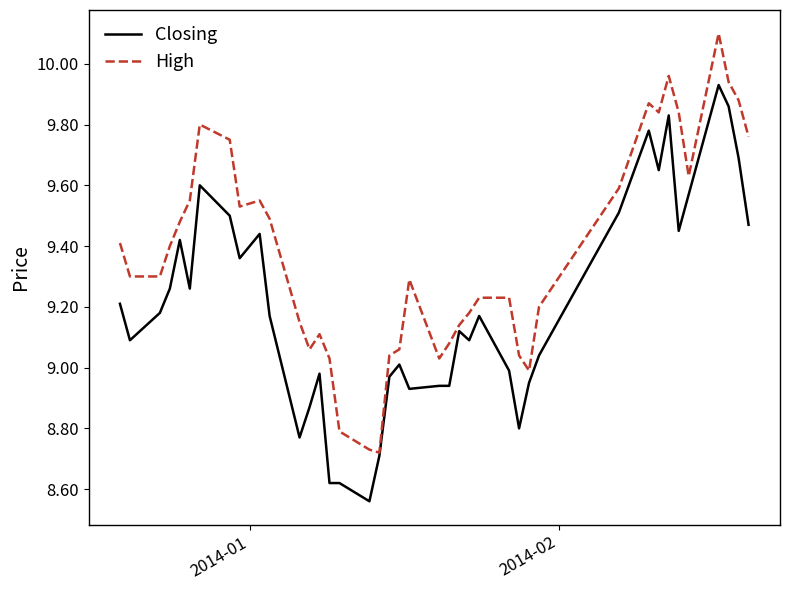

What is the maximum value shown in the chart?

10.1